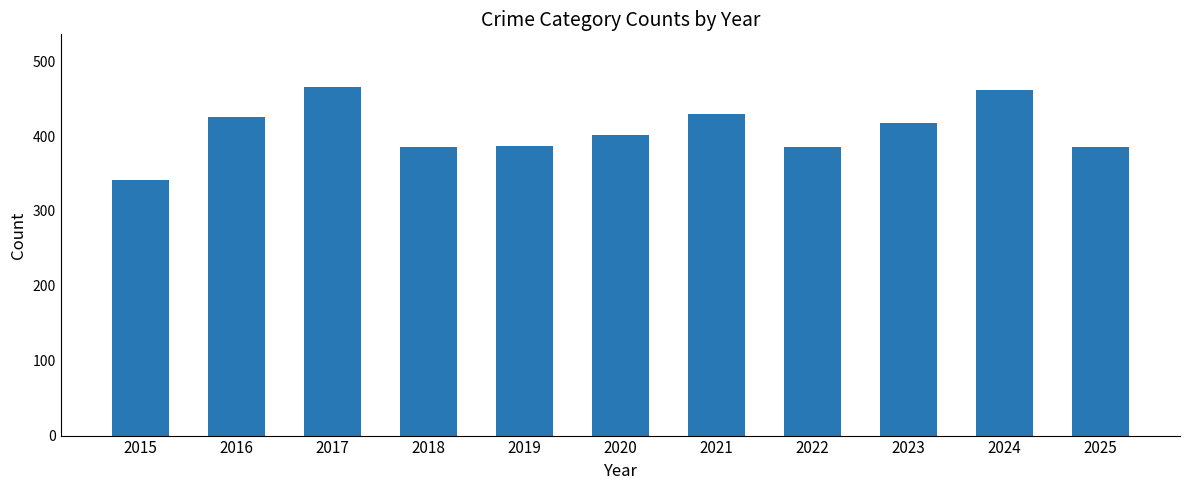

Are the bars horizontal?

No